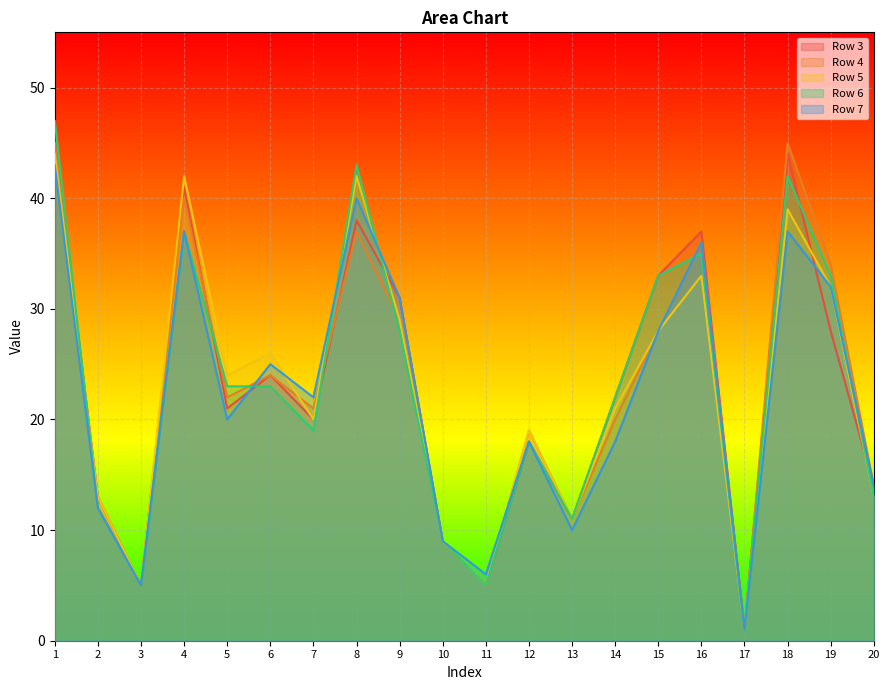

The Row 7 series shows 49 at 9. True or false?

False